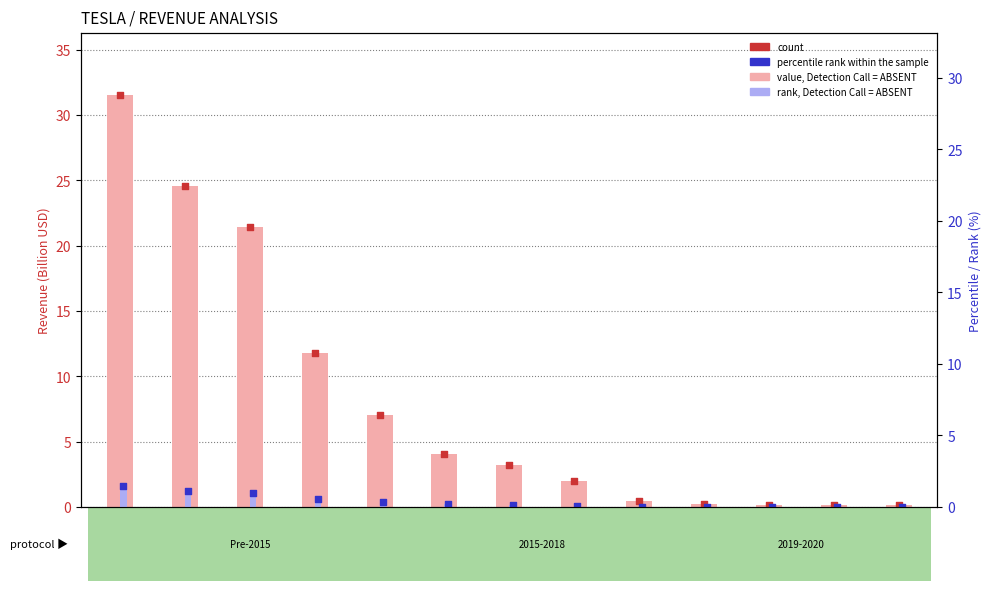

Which series reaches the maximum Y coordinate?

value, Detection Call = ABSENT